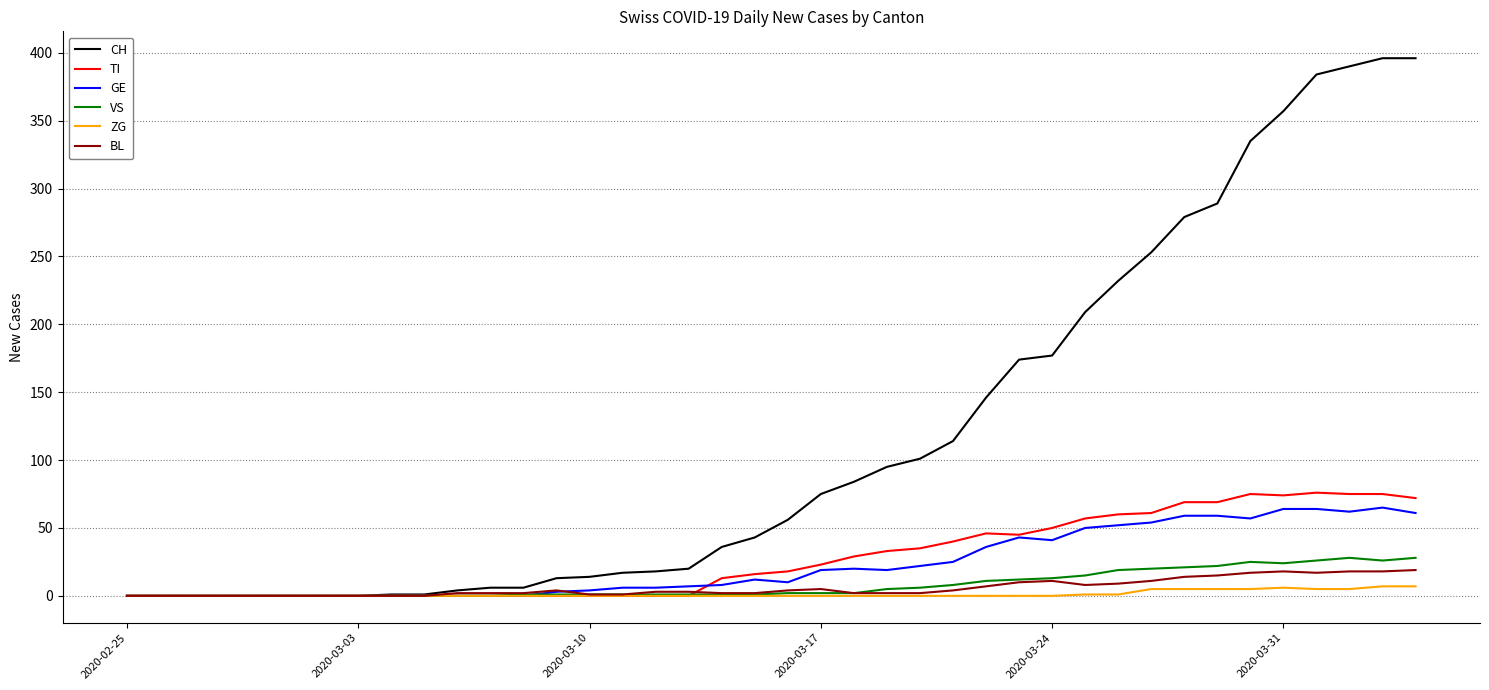

Does the chart have visible grid lines?

Yes